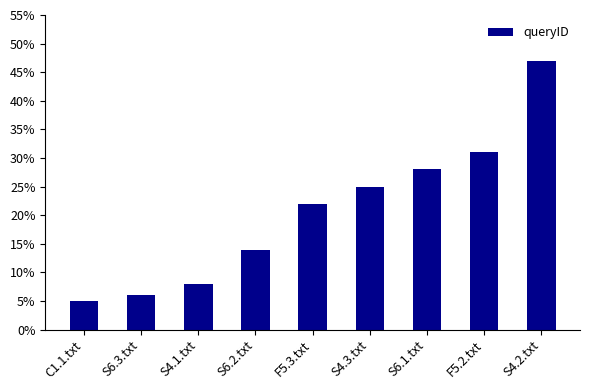

What is the label of the 8th bar from the left?

F5.2.txt